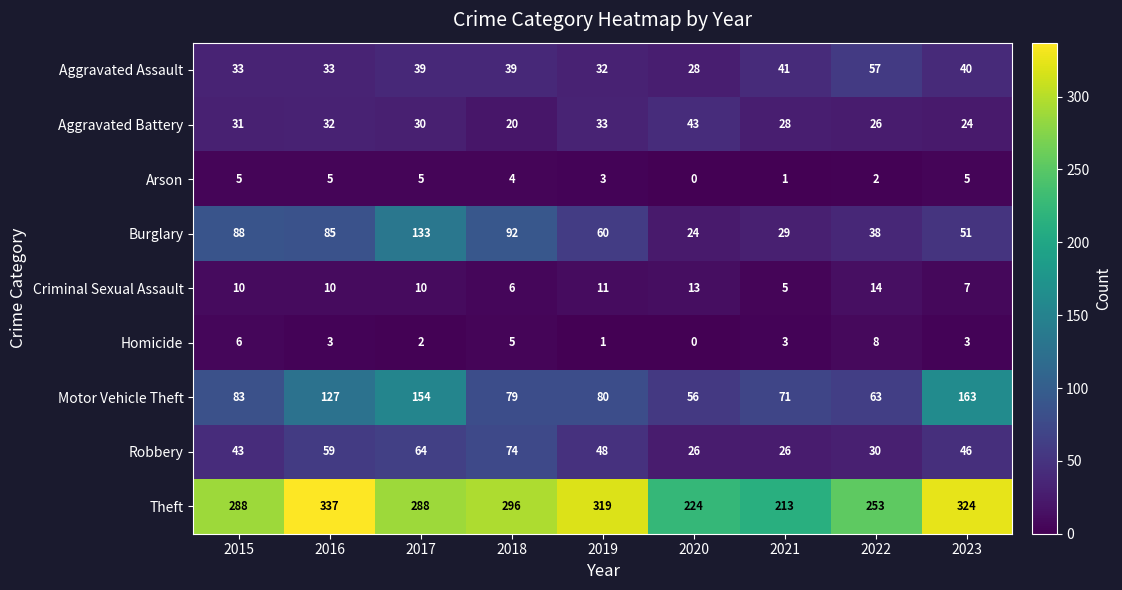

Rank the series at 2018 from lowest to highest value.

Arson, Homicide, Criminal Sexual Assault, Aggravated Battery, Aggravated Assault, Robbery, Motor Vehicle Theft, Burglary, Theft